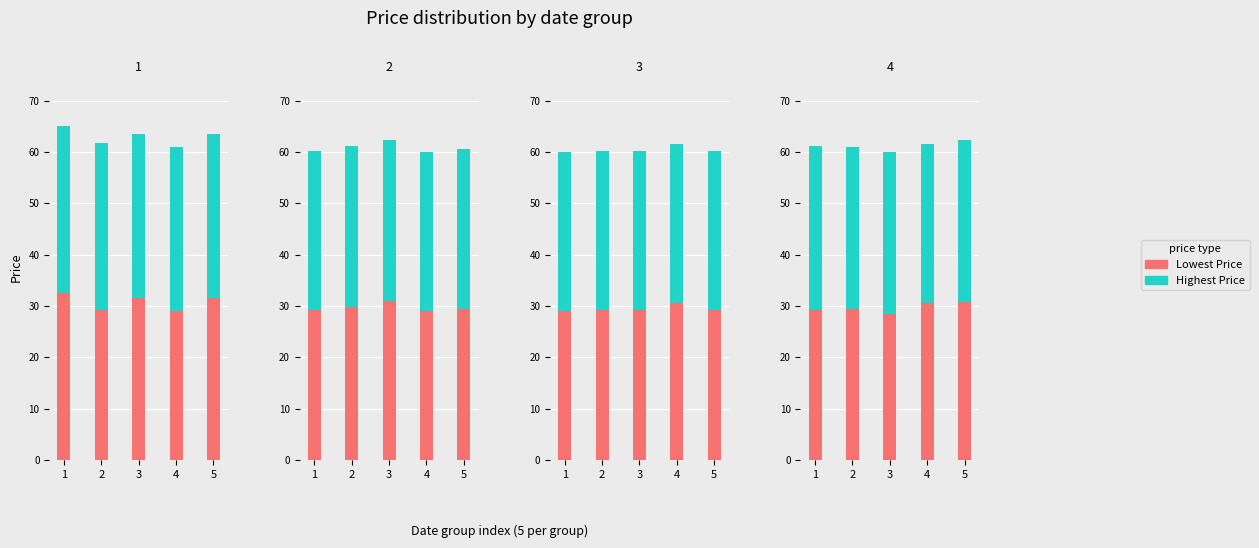

Is it true that Lowest Price equals 16.9 at 4?

False